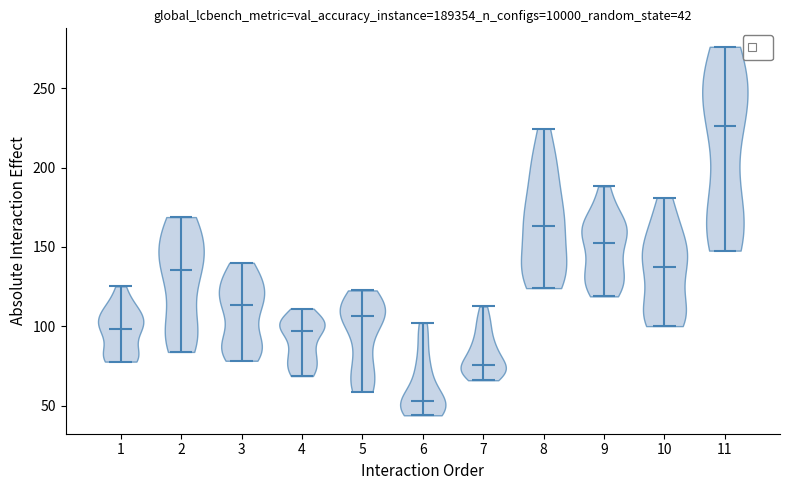

Which violin has the highest median line?

11